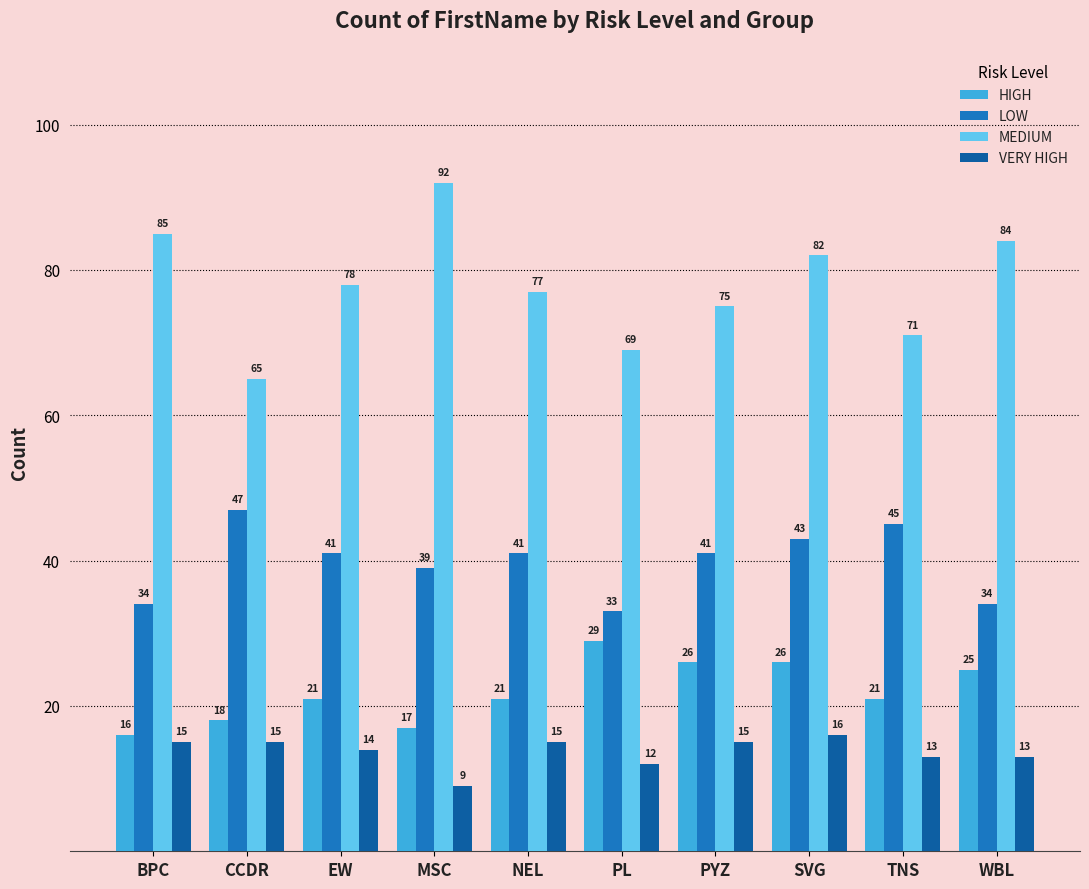

At which category is the sum across all series the highest?

SVG